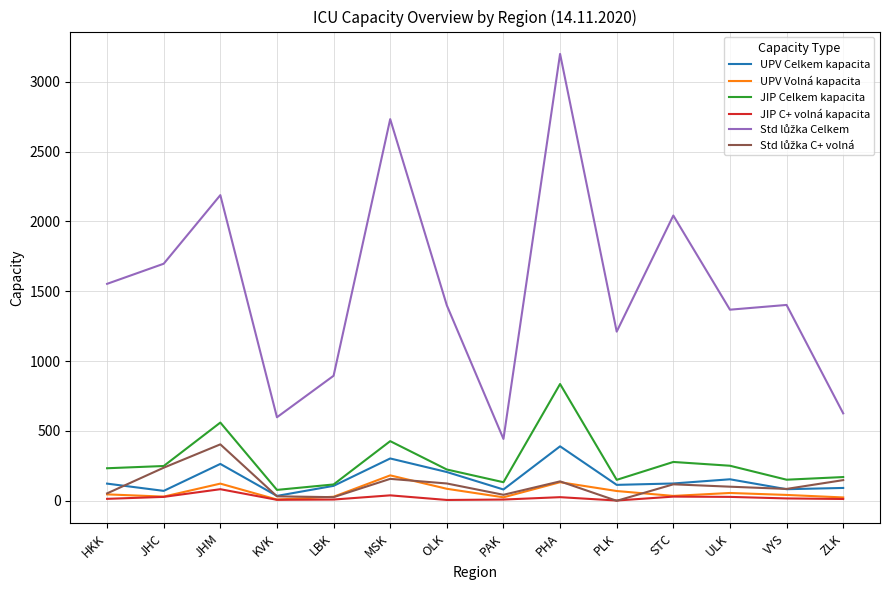

What is the average value of the JIP C+ volná kapacita series?

22